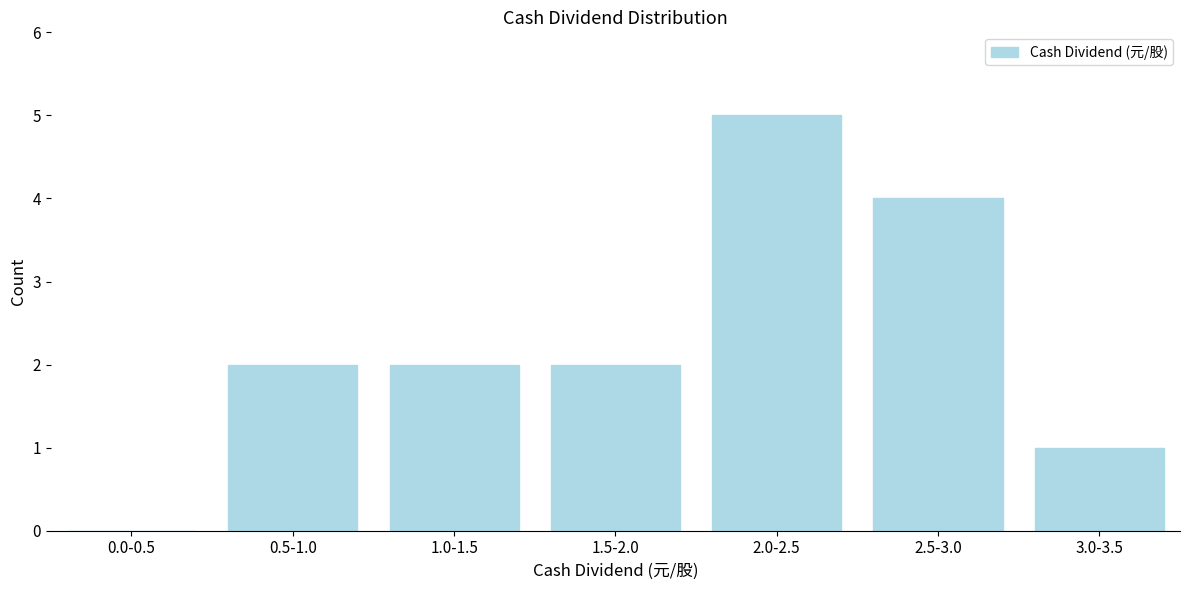

Reading left to right, extract all data points from this chart.

0.0-0.5=0	0.5-1.0=2	1.0-1.5=2	1.5-2.0=2	2.0-2.5=5	2.5-3.0=4	3.0-3.5=1